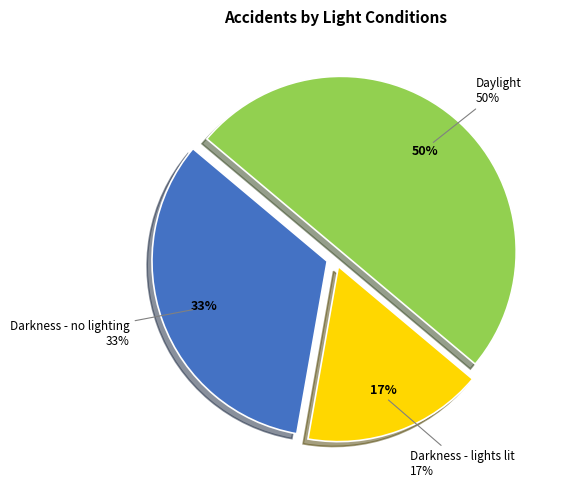

To the nearest percent, what is the average slice percentage?

33%